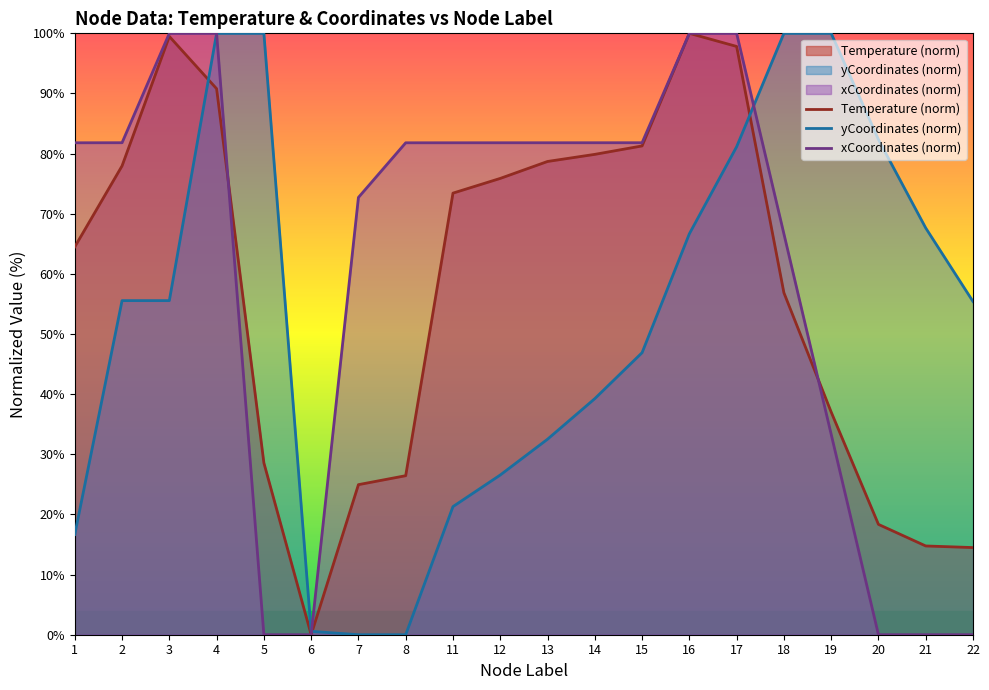

What is the sum of the Temperature (norm) values at 18 and 14?

136.7